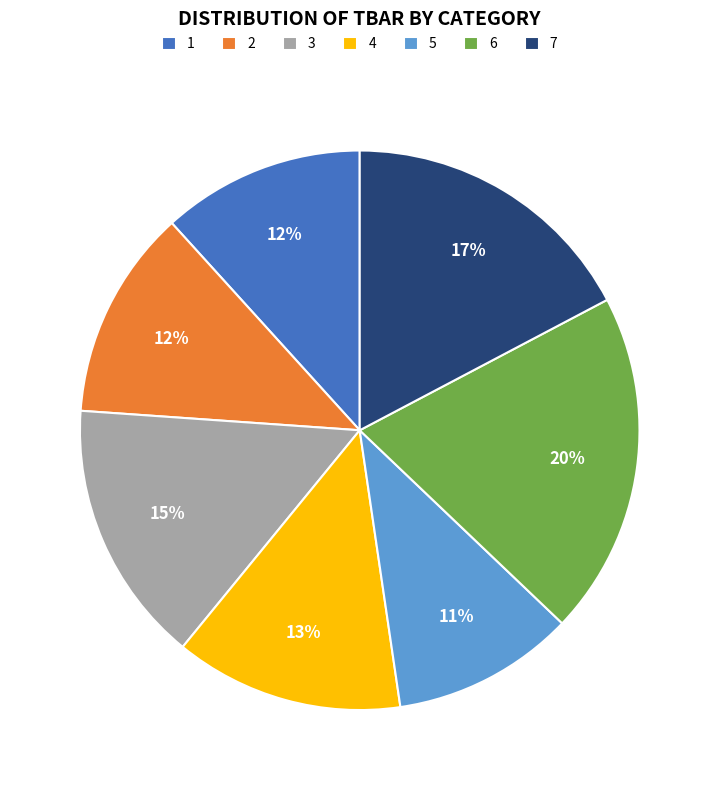

How many segments does this pie chart have?

7